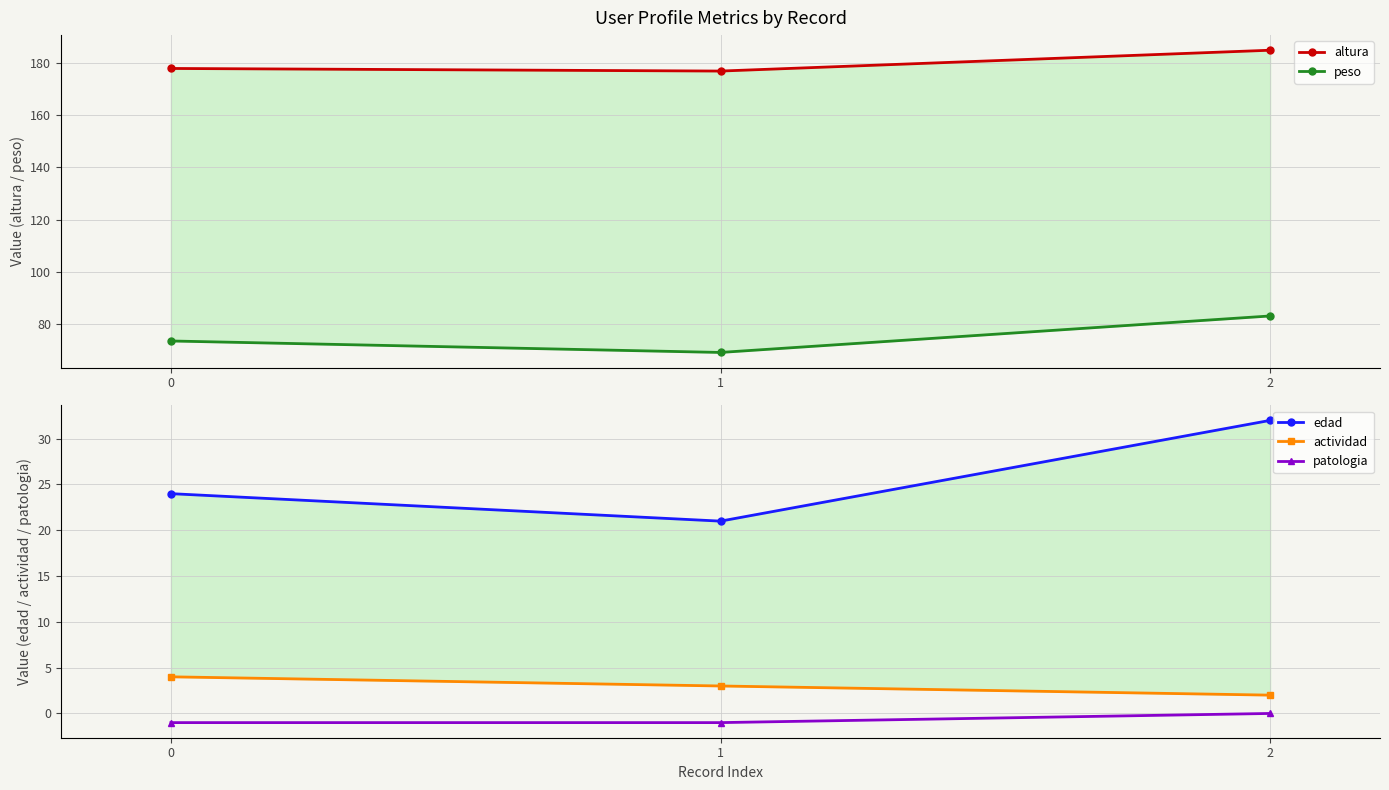

How many lines are shown in the chart?

5